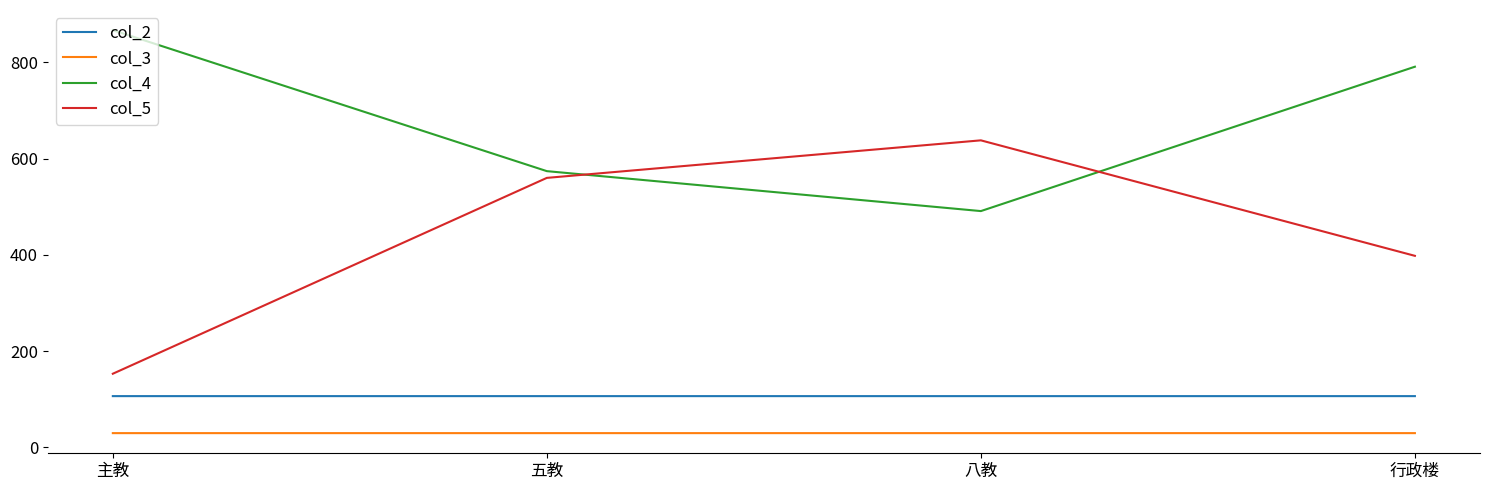

True or false: col_2 and col_4 cross at least once.

False